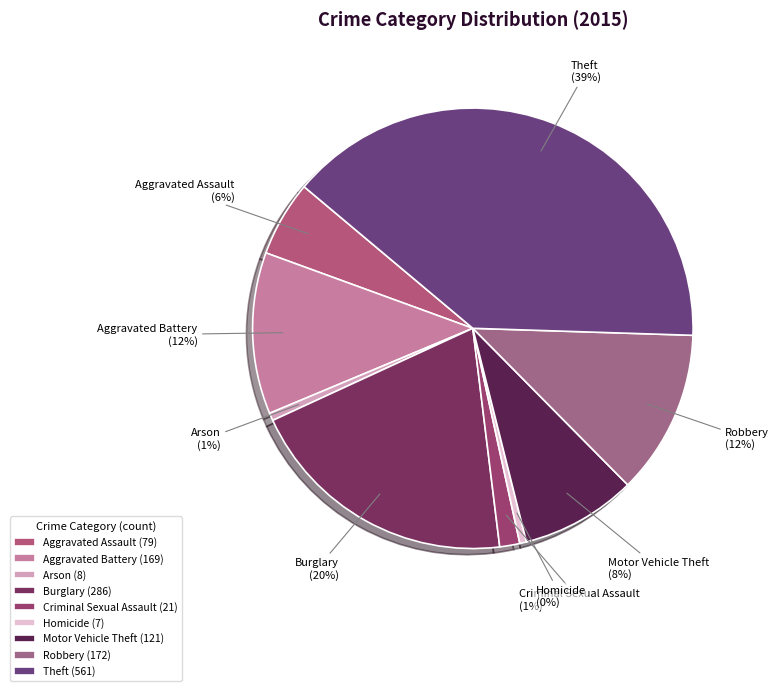

To the nearest percent, what is the combined percentage of Aggravated Assault and Theft?

45%